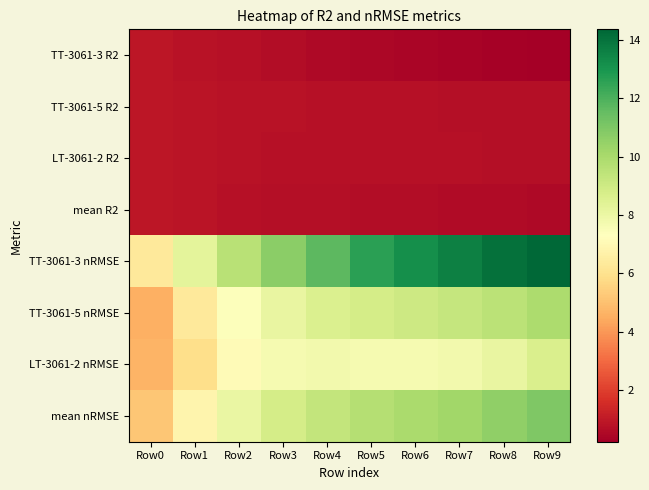

What is the minimum value shown in the chart?

0.2